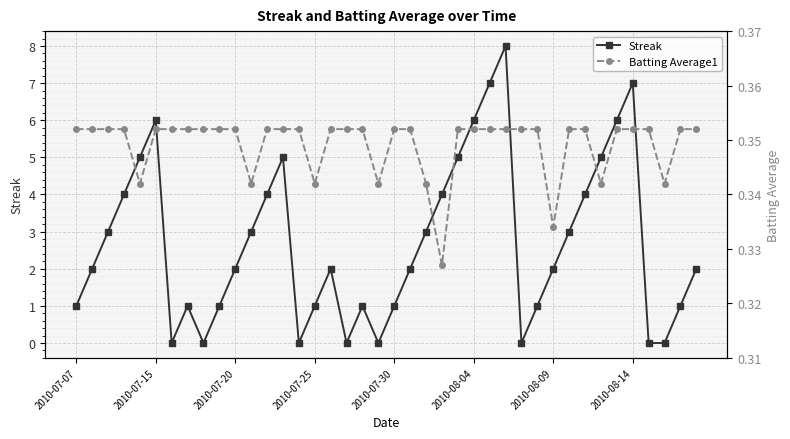

How many interior local peaks does the Streak series have?

7